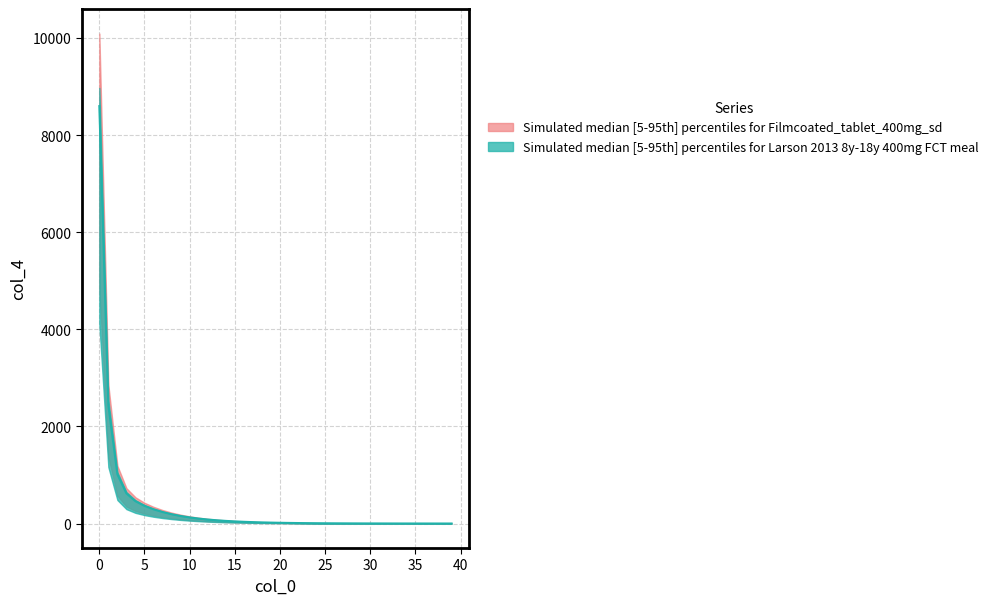

How many data points are less than 18?

20